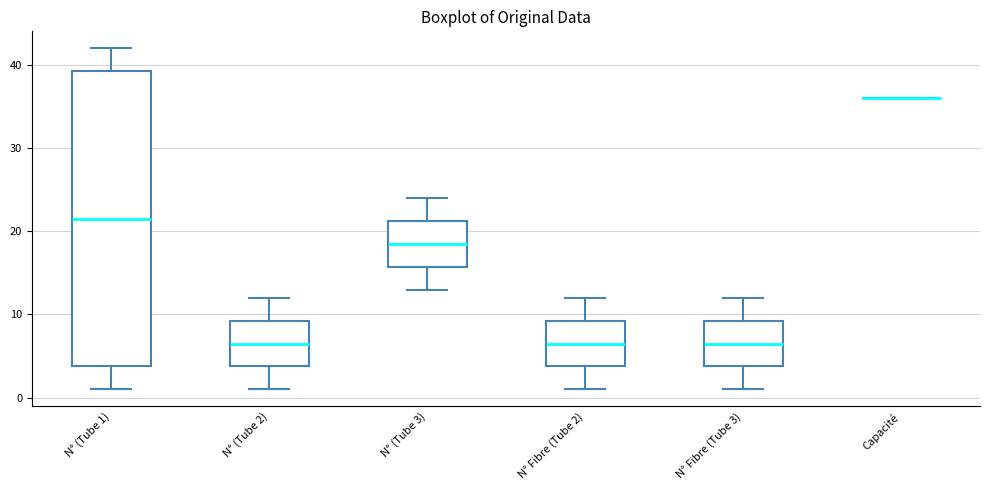

Reading left to right, read every box against the y-axis: the position of its median line, the range the box covers, and the ends of its whiskers. The values are not printed on the chart, so give them approximately, as read against the axis.

N° (Tube 1): median 22, box 4 to 39, whiskers 1 to 42
N° (Tube 2): median 7, box 4 to 9, whiskers 1 to 12
N° (Tube 3): median 19, box 16 to 21, whiskers 13 to 24
N° Fibre (Tube 2): median 7, box 4 to 9, whiskers 1 to 12
N° Fibre (Tube 3): median 7, box 4 to 9, whiskers 1 to 12
Capacité: box collapsed to a line at 36, whiskers 36 to 36